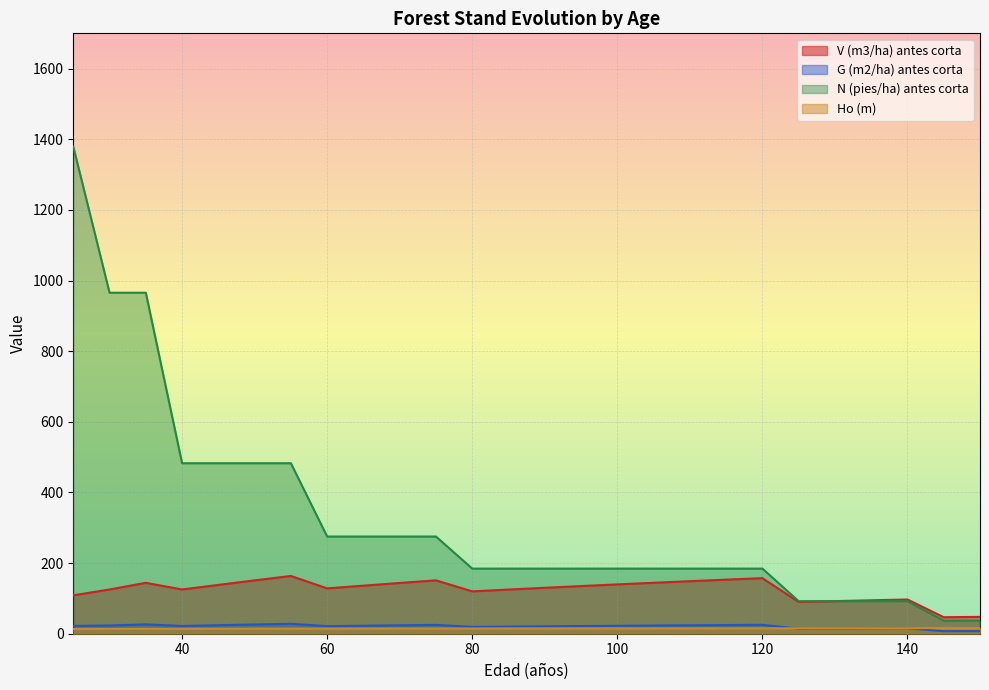

In G (m2/ha) antes corta, how many points are higher than both neighbors (excluding endpoints)?

5